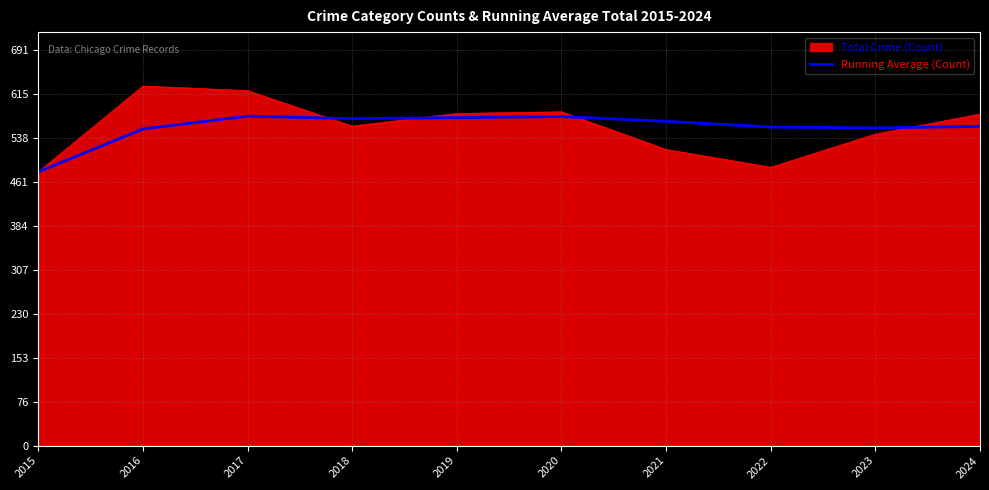

Does the chart have visible grid lines?

Yes